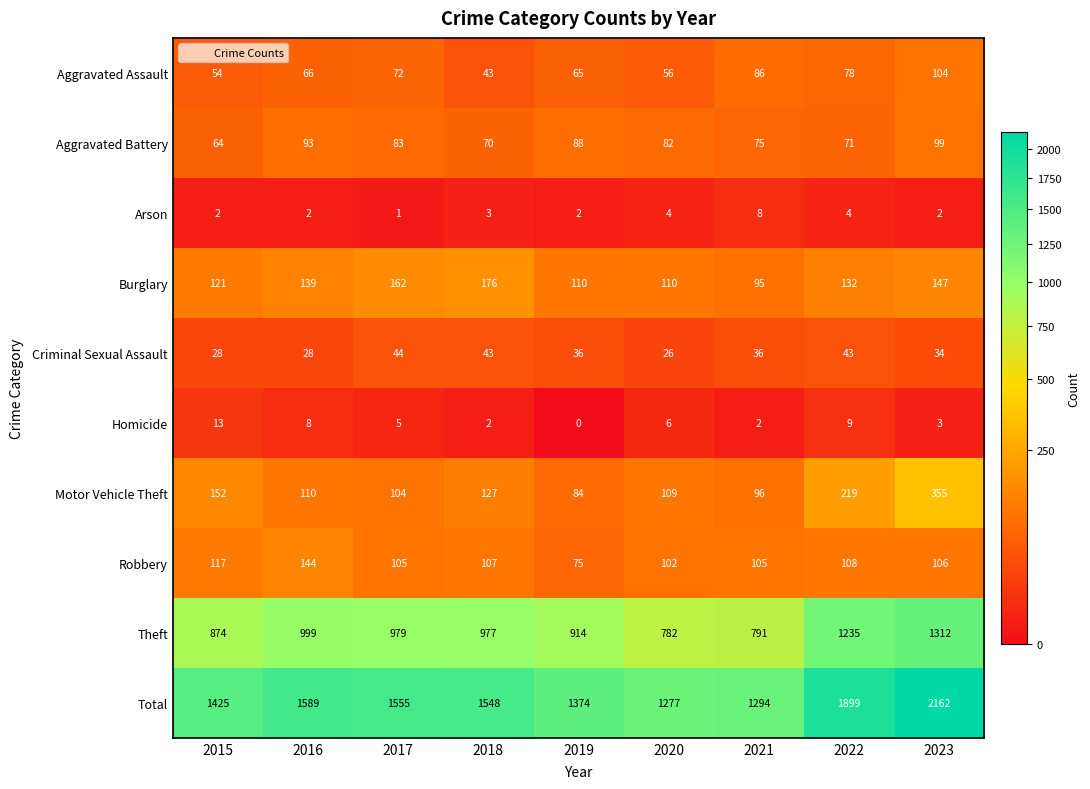

What is the difference between the Robbery values at 2020 and 2022?

6